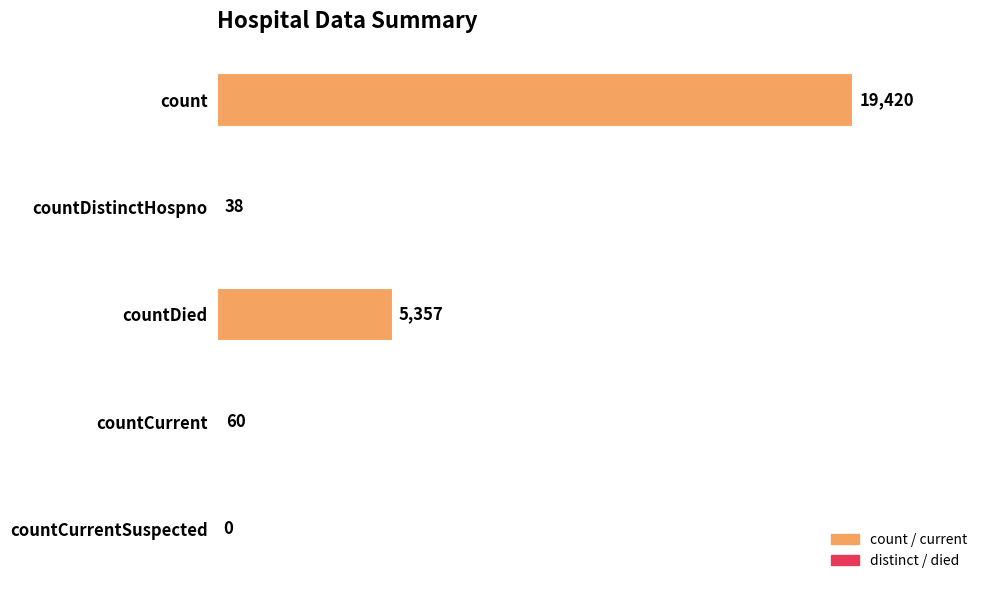

Is it true that the value at countDied is 5357?

True